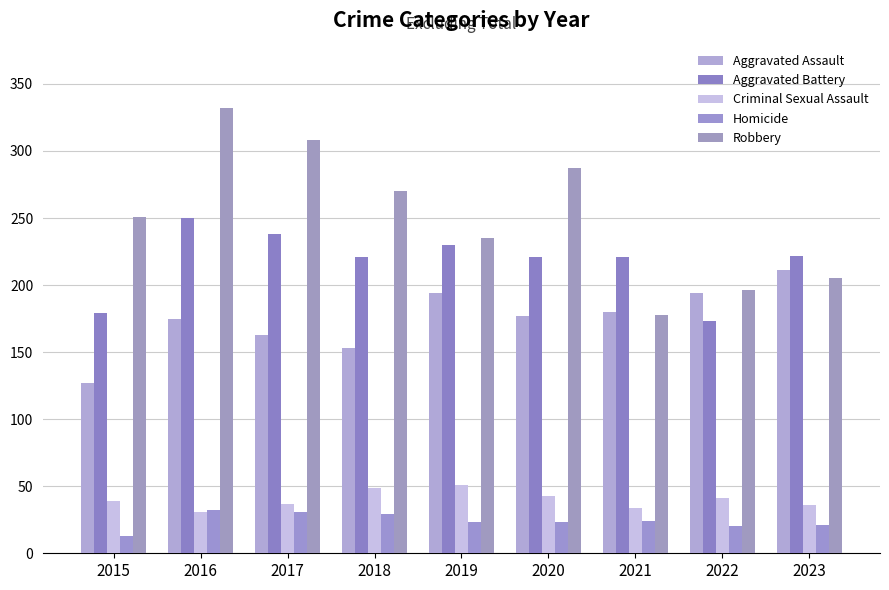

Count the number of data series in this chart.

5